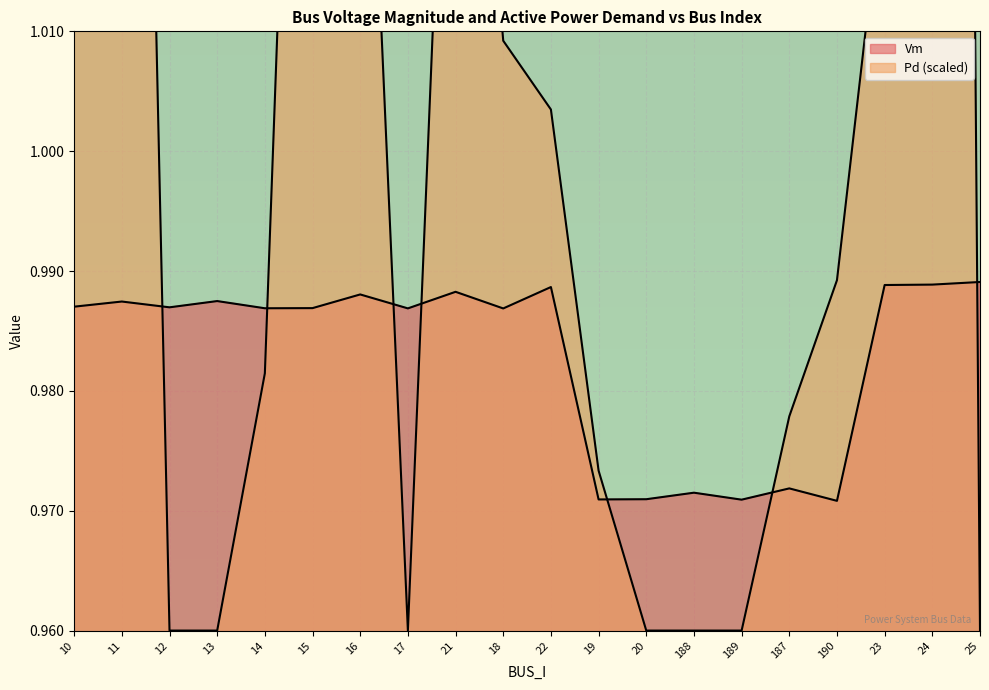

The value of Pd at 16 is 1.1. True or false?

True